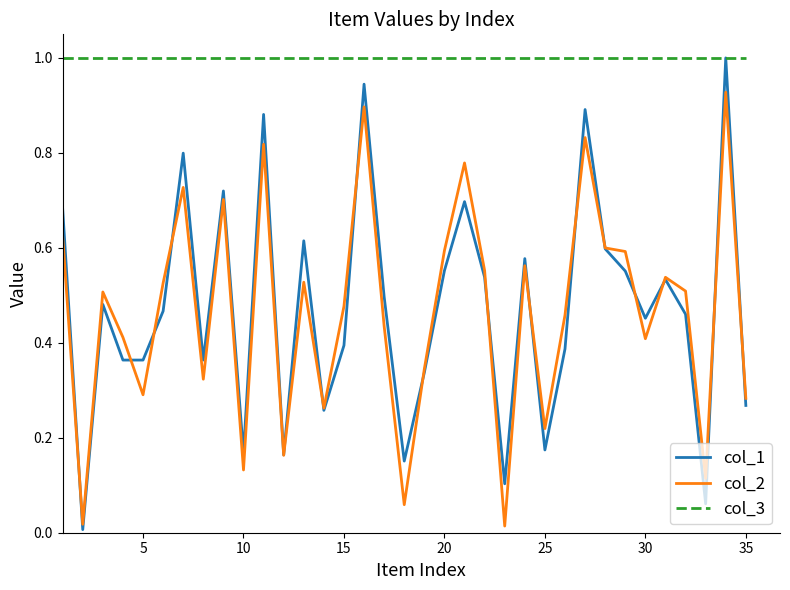

What are all the series names shown in the legend?

col_1, col_2, col_3